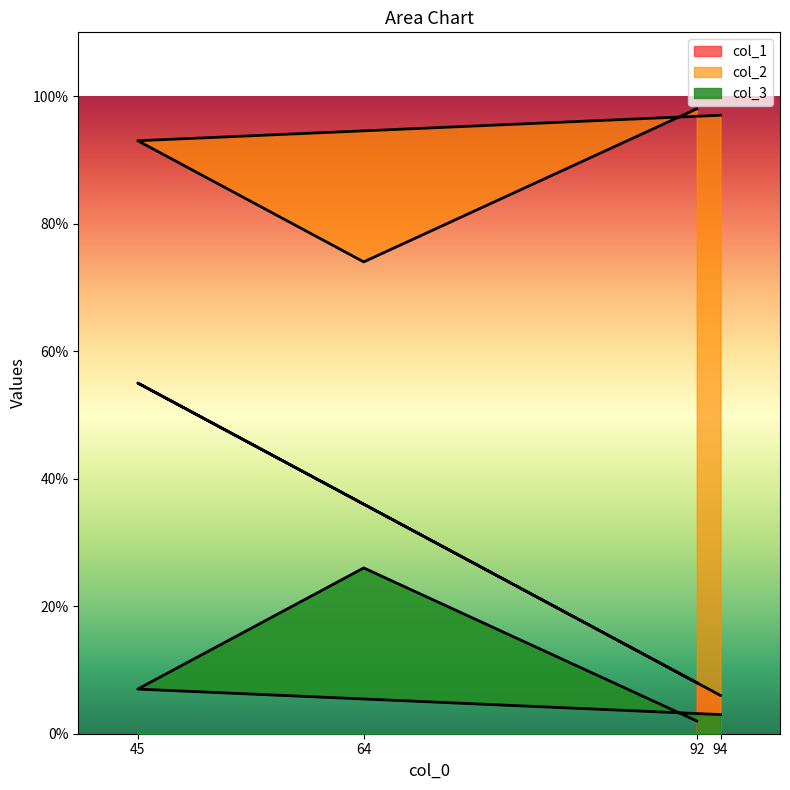

What is the difference between the maximum and second lowest values in the col_3 series?

23